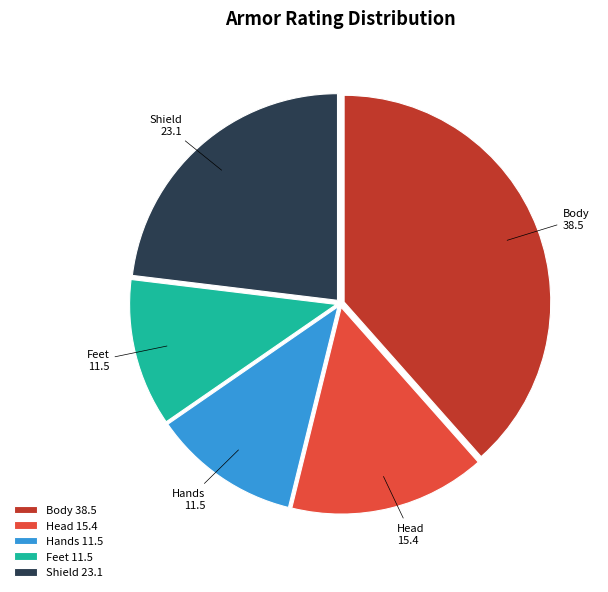

Combined, do Feet and Shield account for over 50%?

No